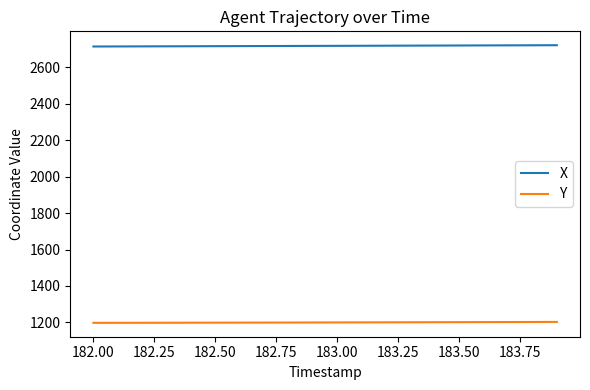

List the series in order of their overall mean, highest first.

X, Y